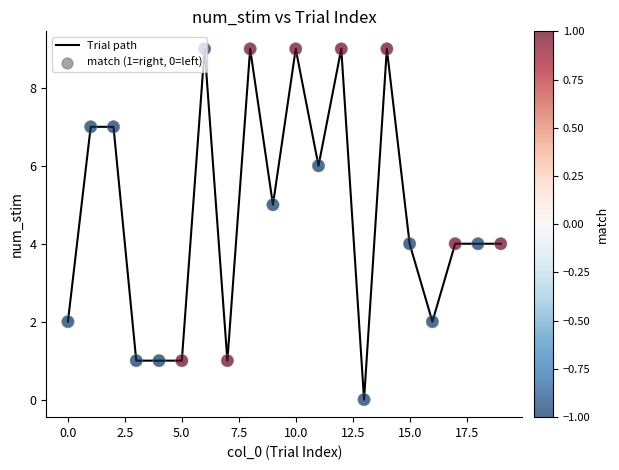

What is the maximum value shown in the chart?

9